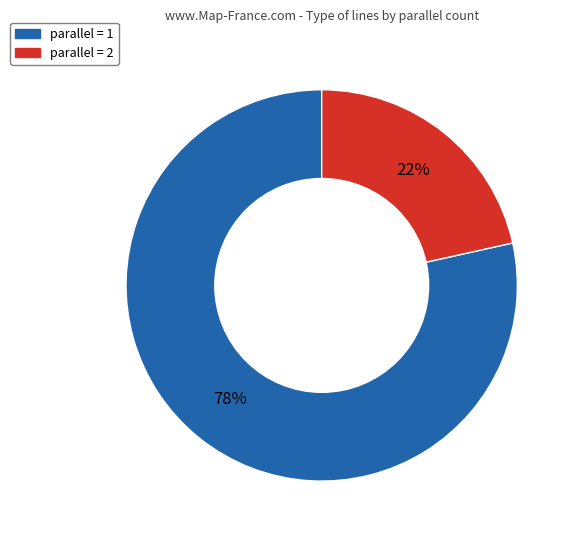

Is there a majority slice in this chart?

Yes